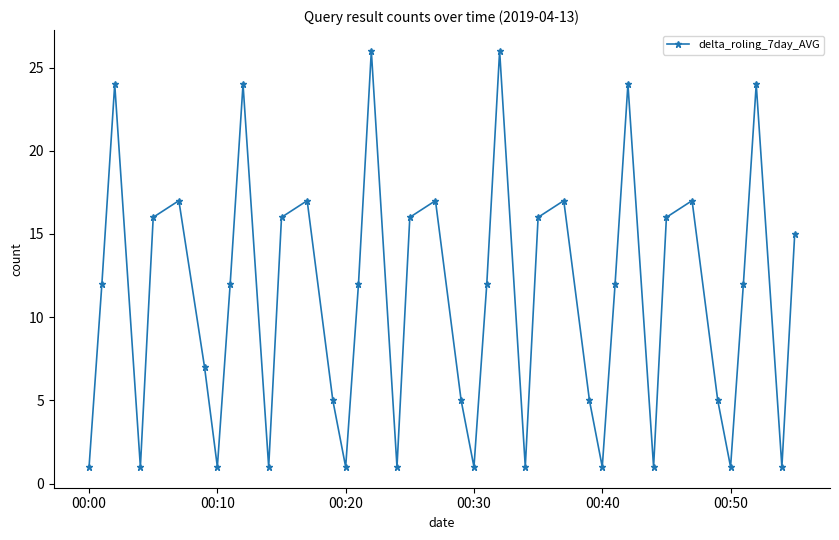

How many points are lower than both their immediate neighbors (excluding endpoints)?

11